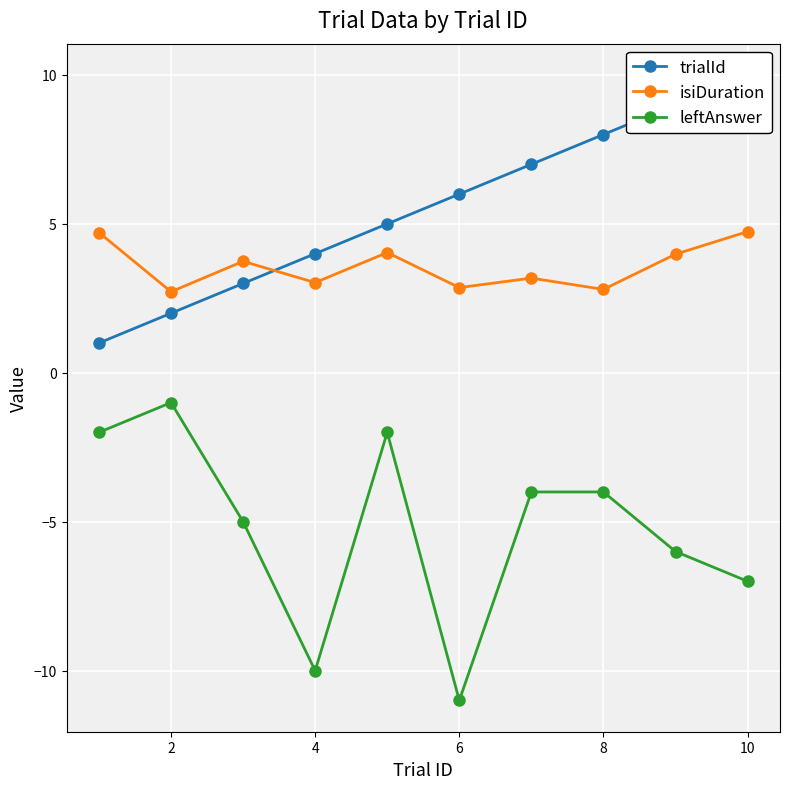

What is the highest value of the isiDuration series?

4.7